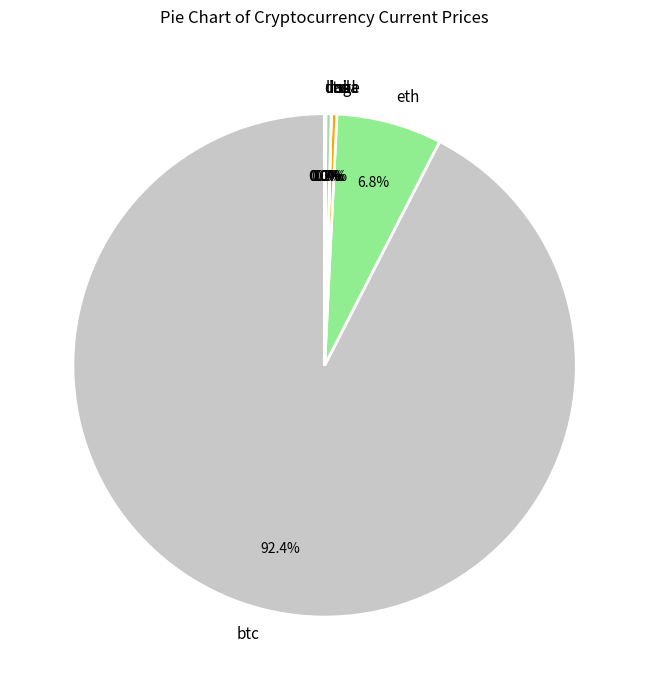

What is the majority slice?

btc